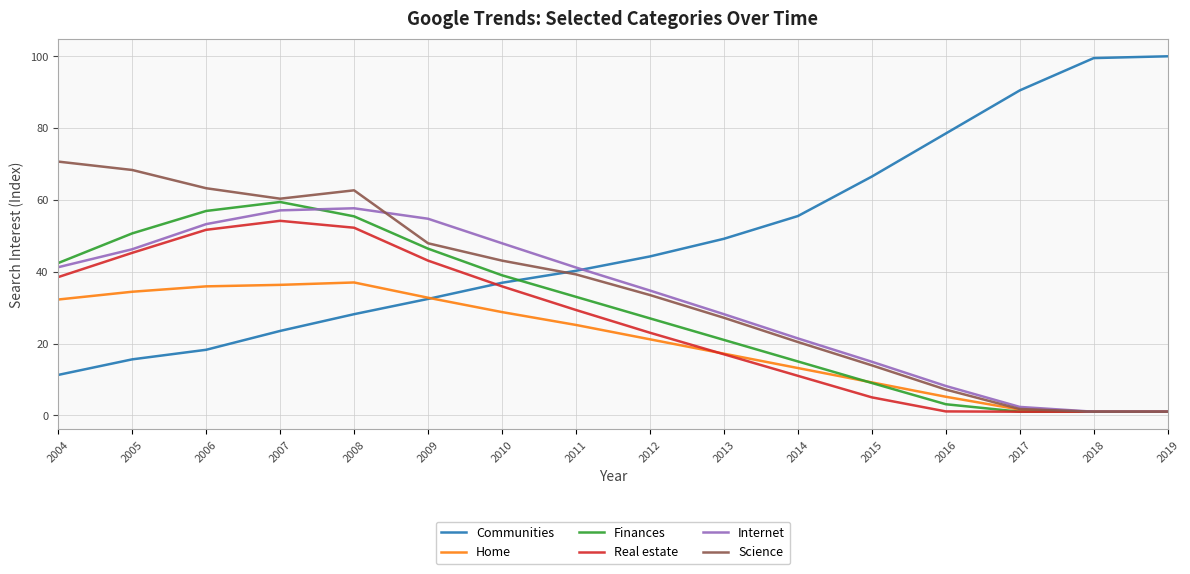

The Science series shows 30.1 at 2010. True or false?

False